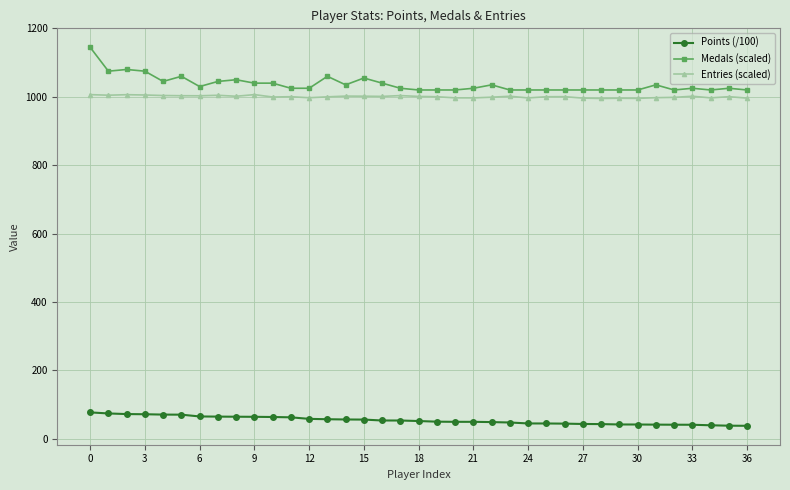

List the series in order of their peak value, lowest first.

Points (/100), Entries (scaled), Medals (scaled)